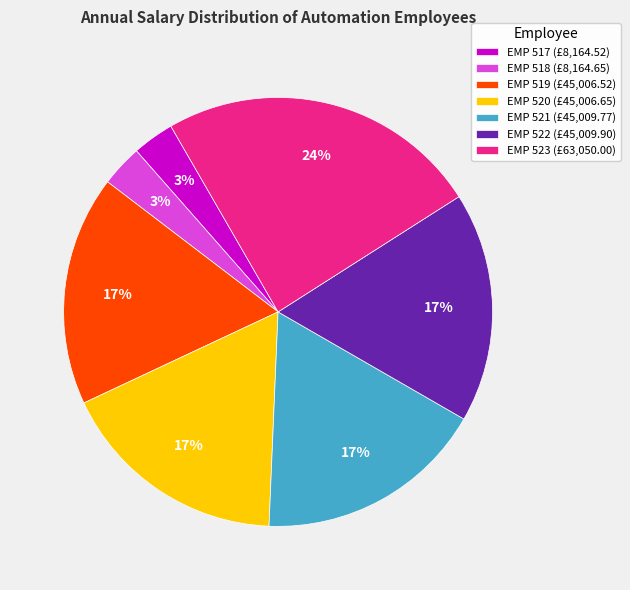

What percentage is the EMP 521 slice, to the nearest percent?

17%